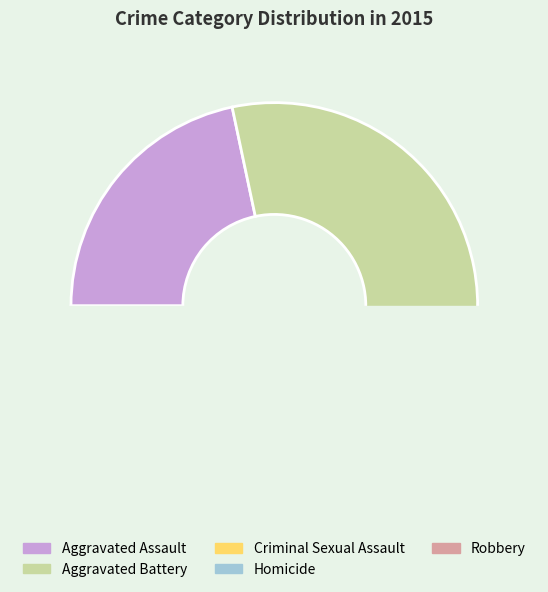

What is the total percentage of Homicide and Aggravated Assault?

23.6%